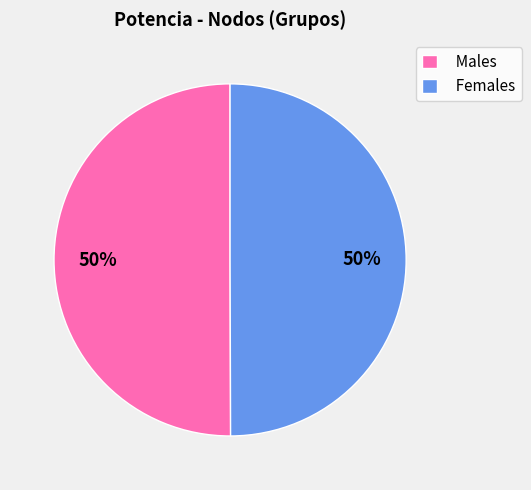

Approximately how many times larger is the value at Females compared to Males?

1.0